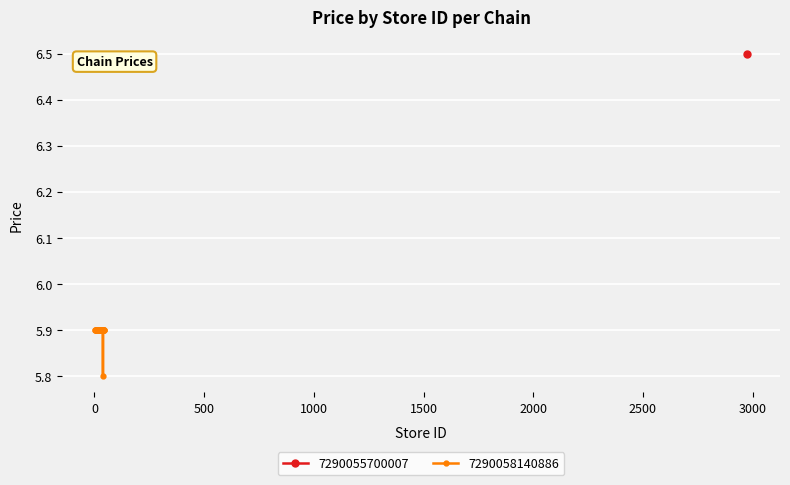

What is the highest value of the 7290058140886 series?

5.9